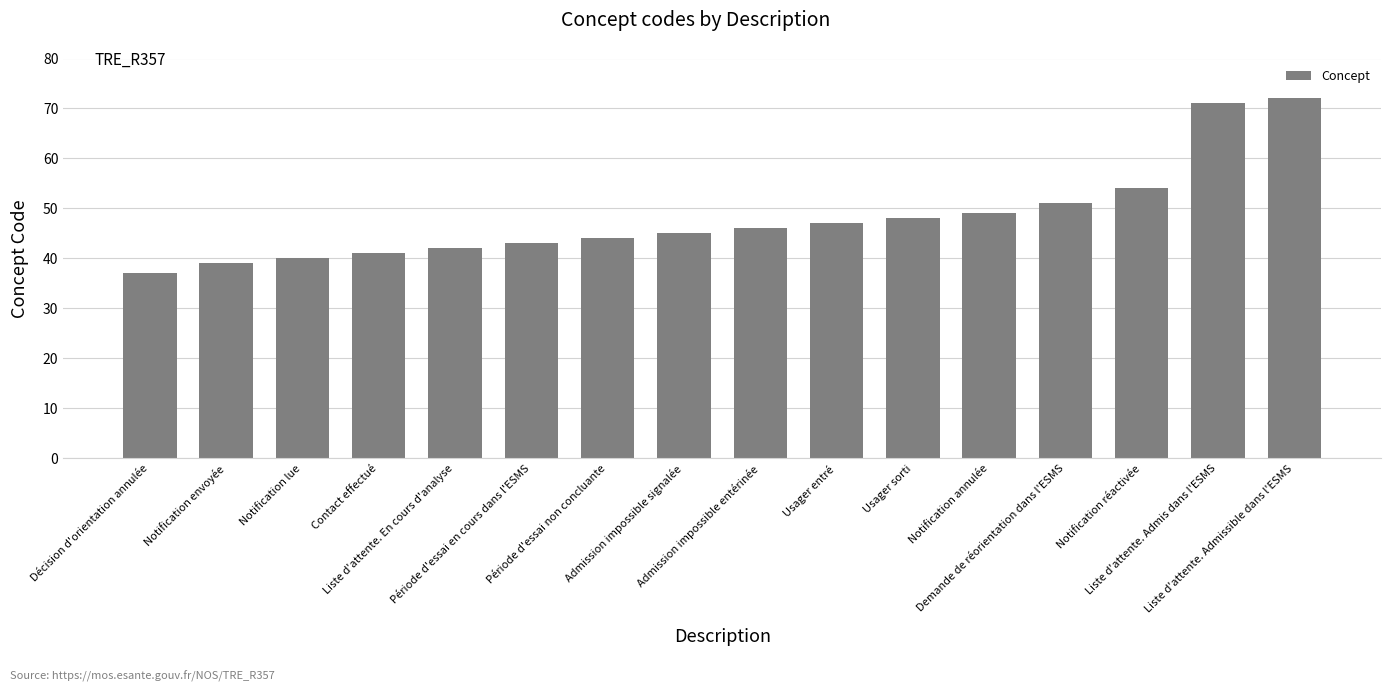

How many bars are there in total?

16